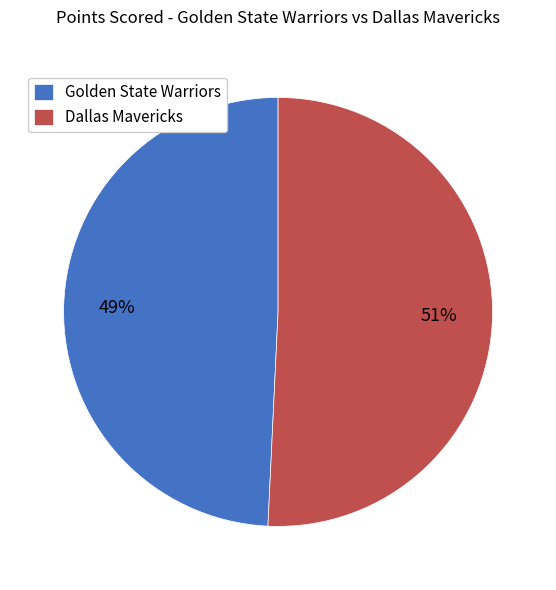

Count the number of slices in the pie.

2